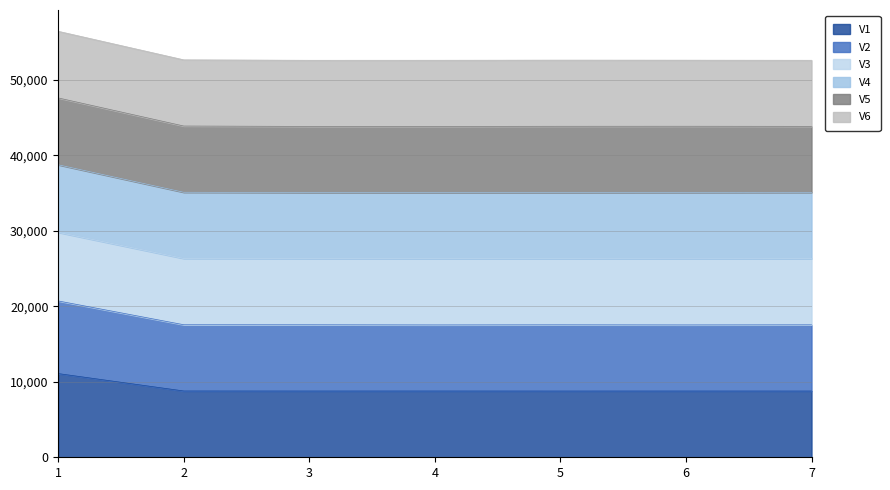

Is it true that V3 equals 13399.4 at 3?

False